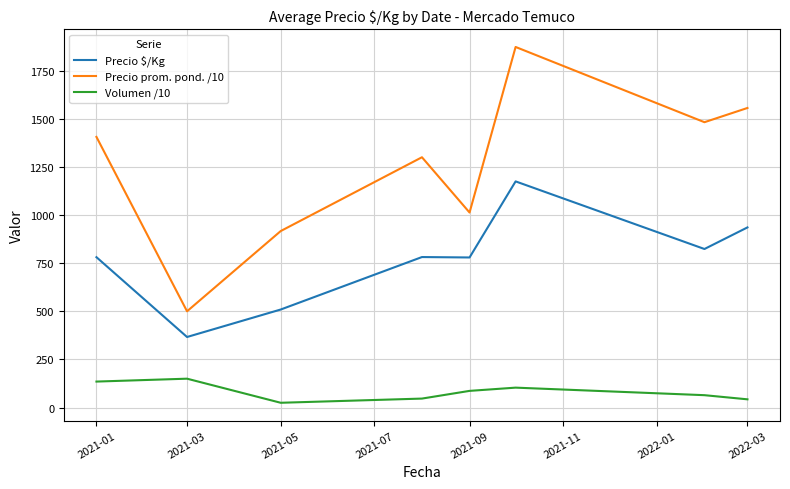

How many values in the Volumen /10 series exceed 86?

4